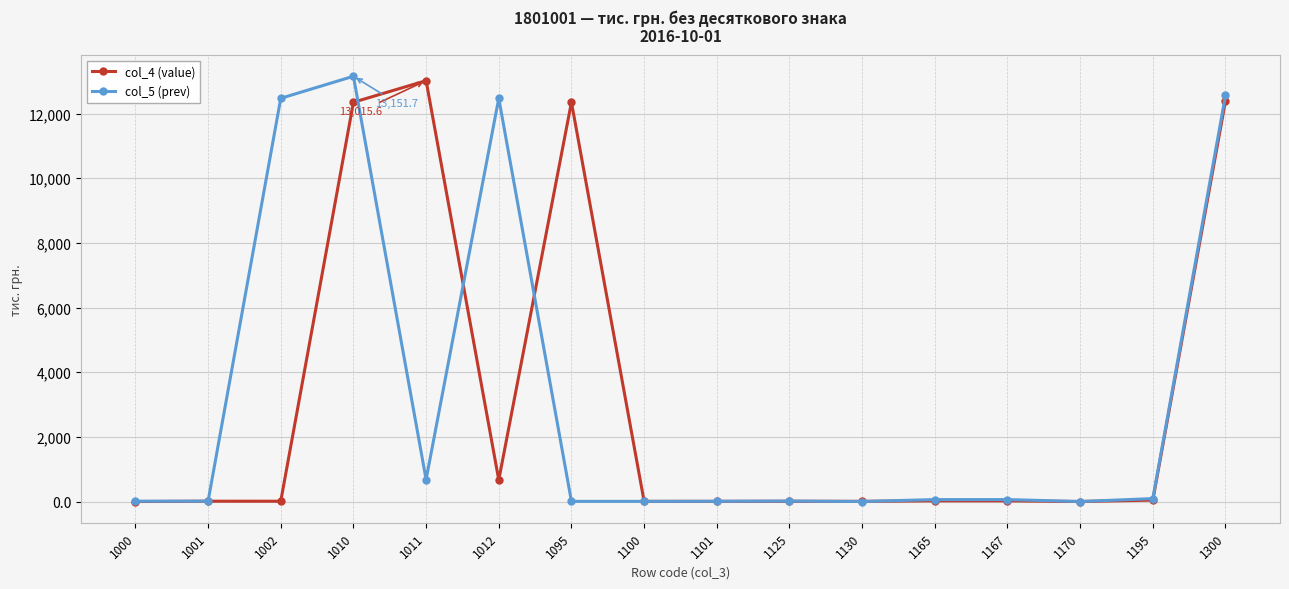

What is the highest value of the col_5 (prev) series?

13151.7